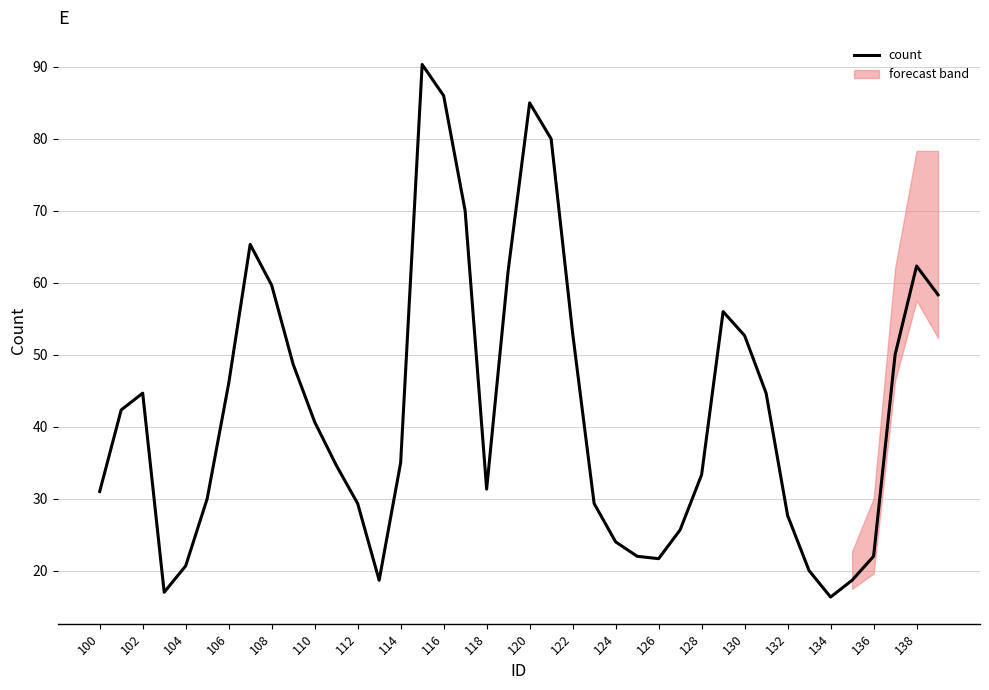

The value of count at 124 is 37.8. True or false?

False